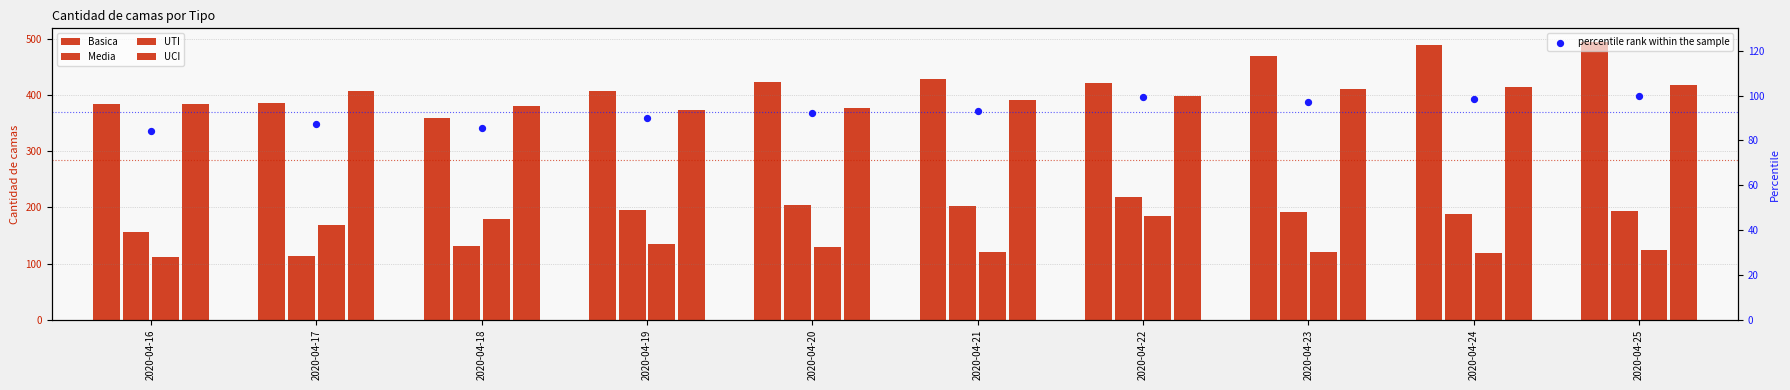

At which category is the sum across all series the highest?

2020-04-25